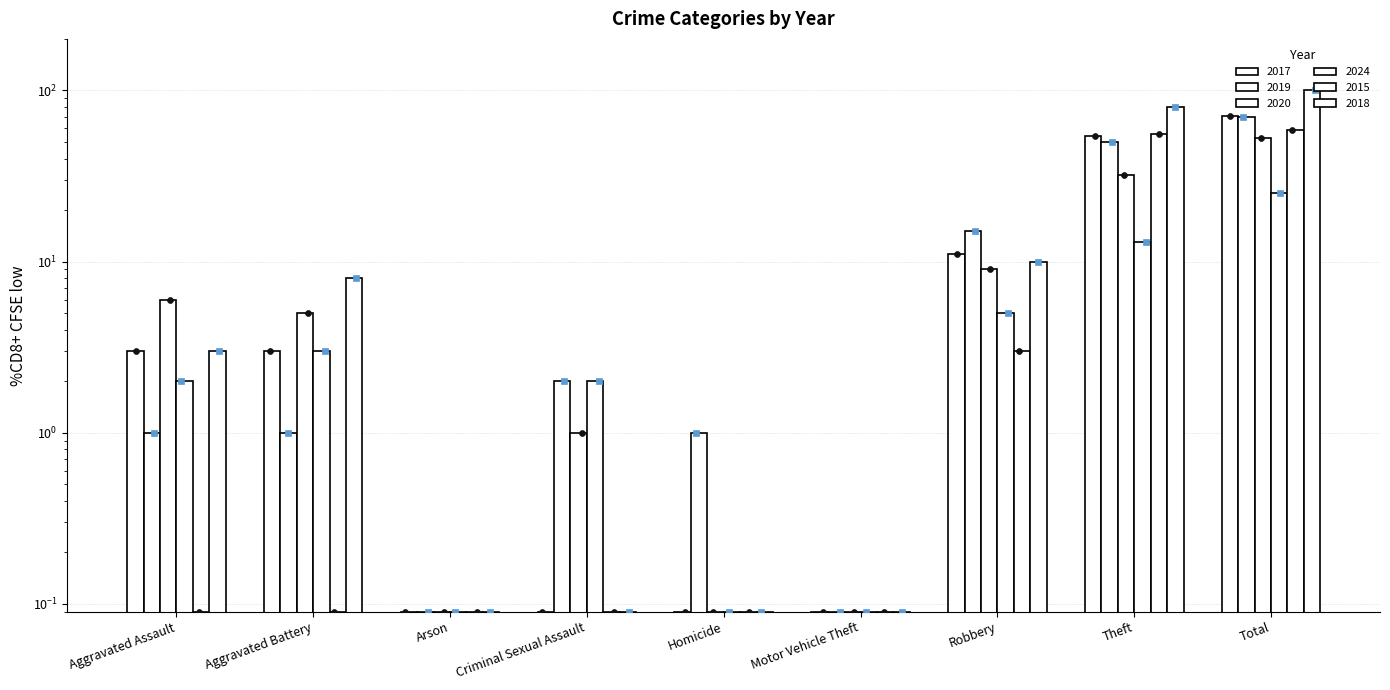

What is the total value across all series at Criminal Sexual Assault?

5.3